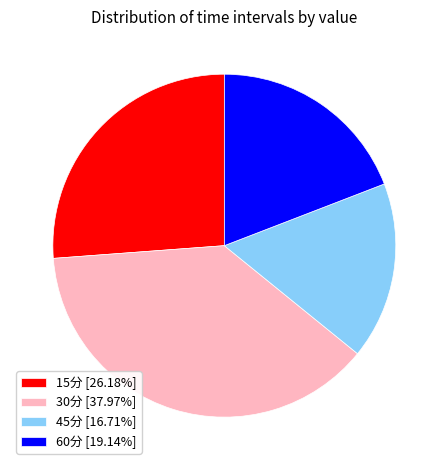

Does 15分 [26.18%] represent more than half of the total?

No